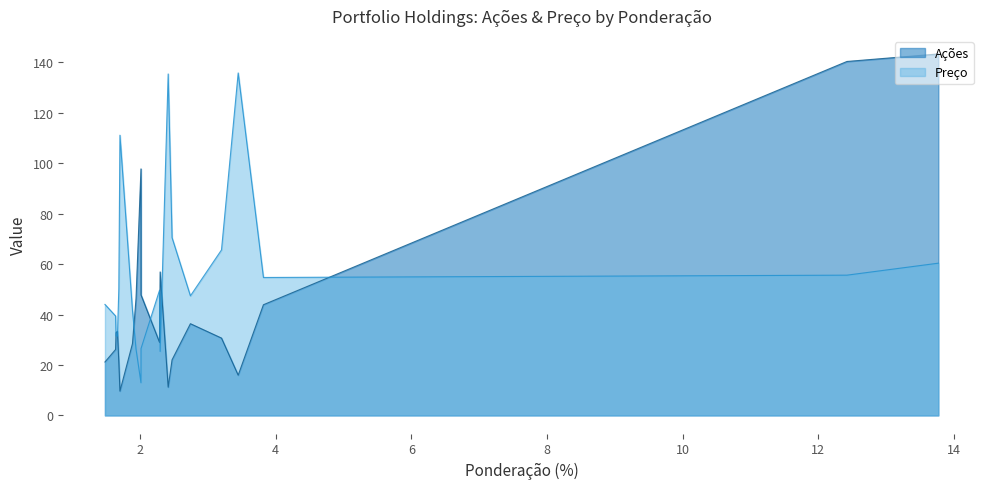

Which series has the largest total across all categories?

Preço